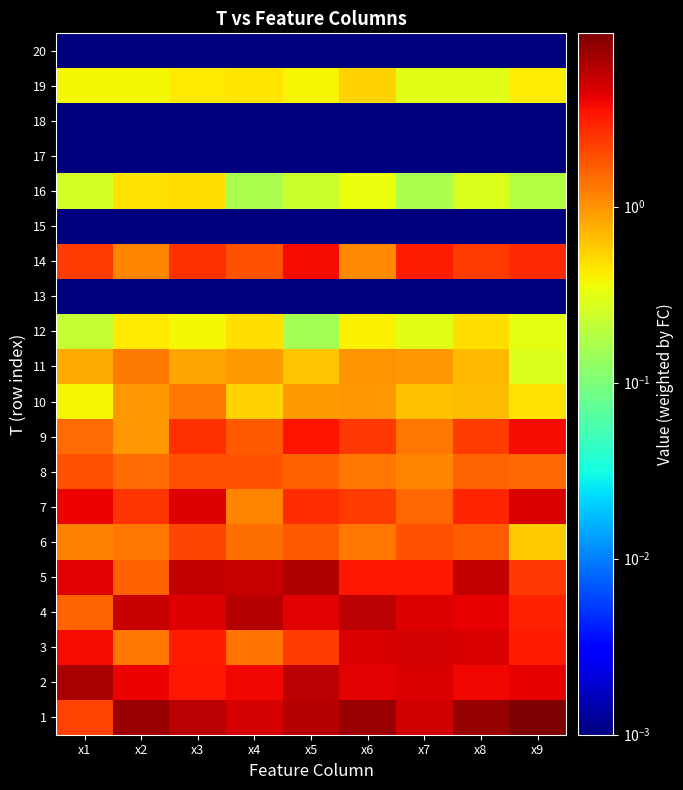

What is the total value across all series at x7?

33.6